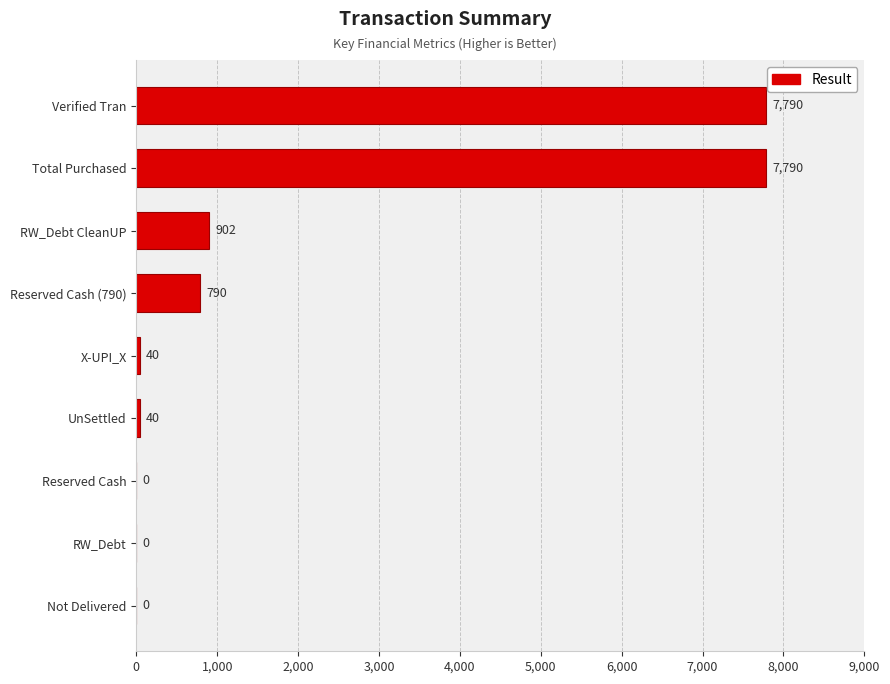

What is the sum of all values?

17352